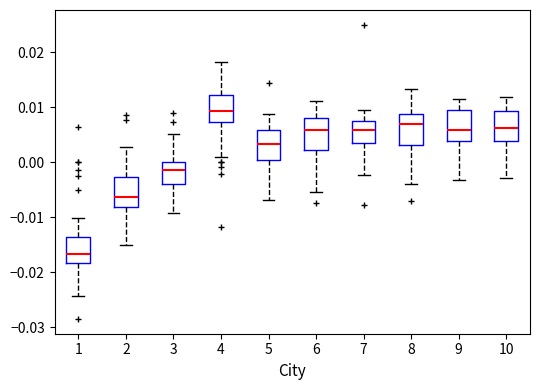

Where does the median line of the box at x = 8 sit on the y-axis? The values are not printed on the chart, so give them approximately, as read against the axis.

0.007